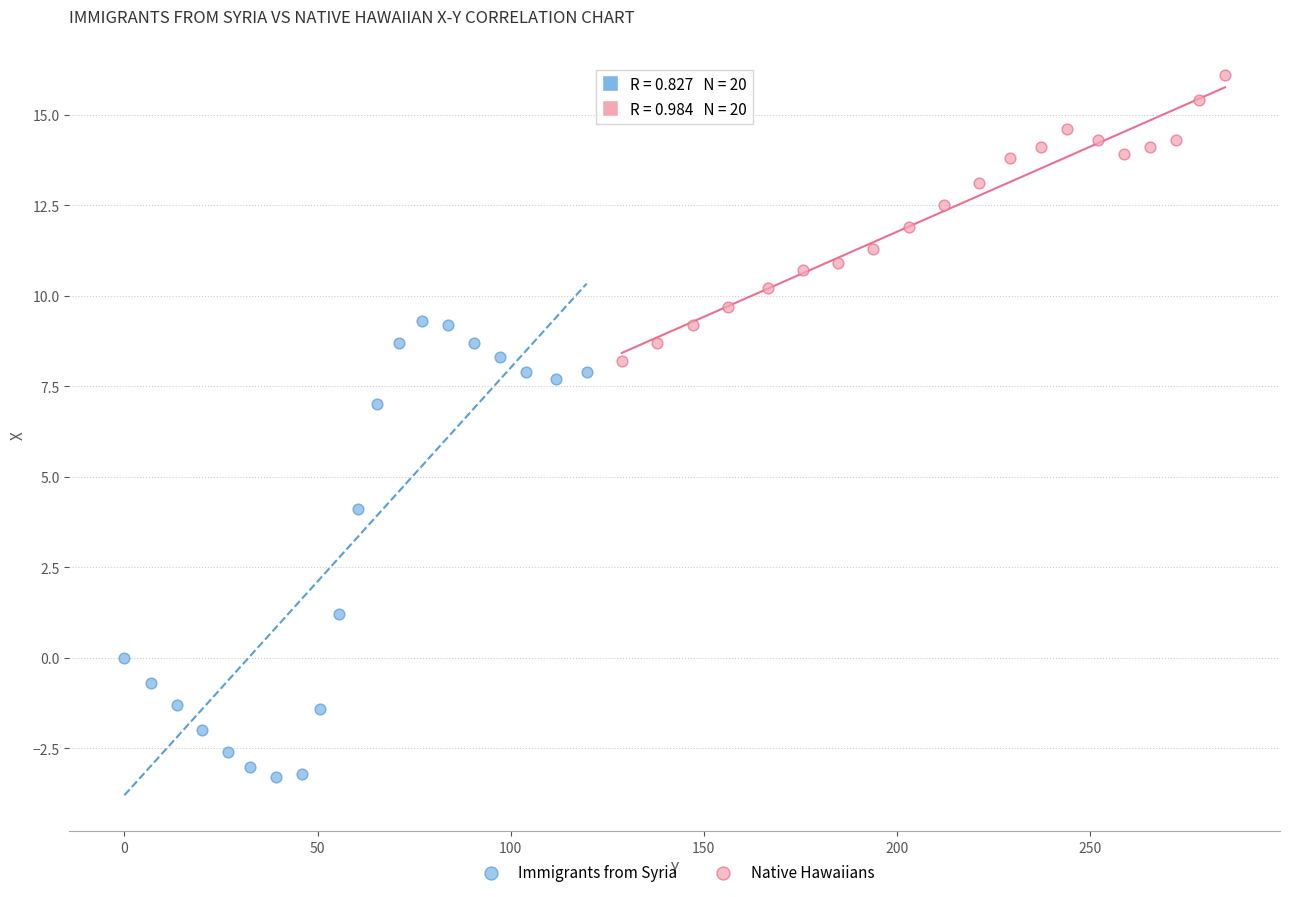

Which series has the widest spread of Y values?

Immigrants from Syria